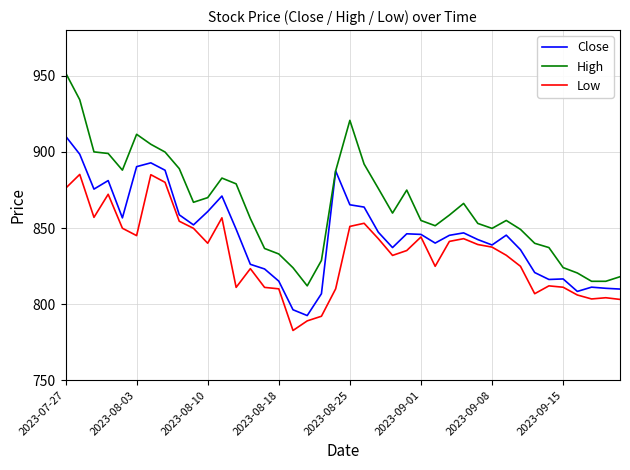

Does the chart display data point markers on the line(s)?

No